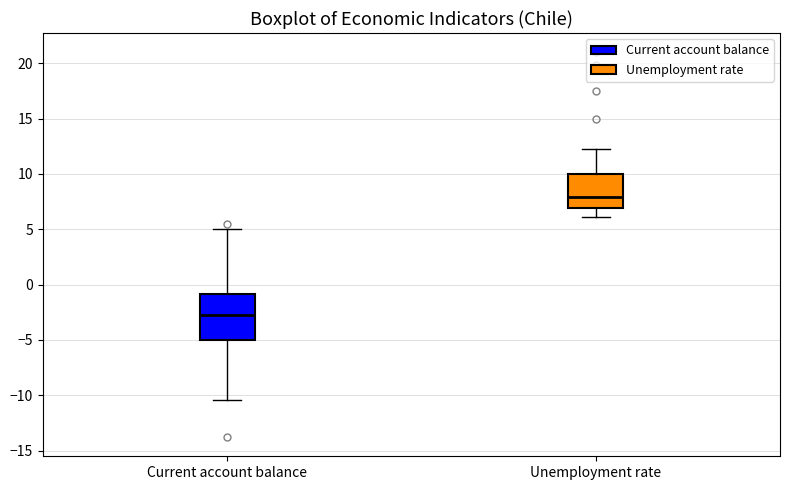

Reading left to right, transcribe this box plot: for each box, give where its median line is, the range the box spans, and where its two whiskers end, as read against the y-axis. The values are not printed on the chart, so give them approximately, as read against the axis.

Current account balance: median -3.0, box -5.0 to -1.0, whiskers -10.5 to 5.0
Unemployment rate: median 8.0, box 7.0 to 10.0, whiskers 6.0 to 12.5